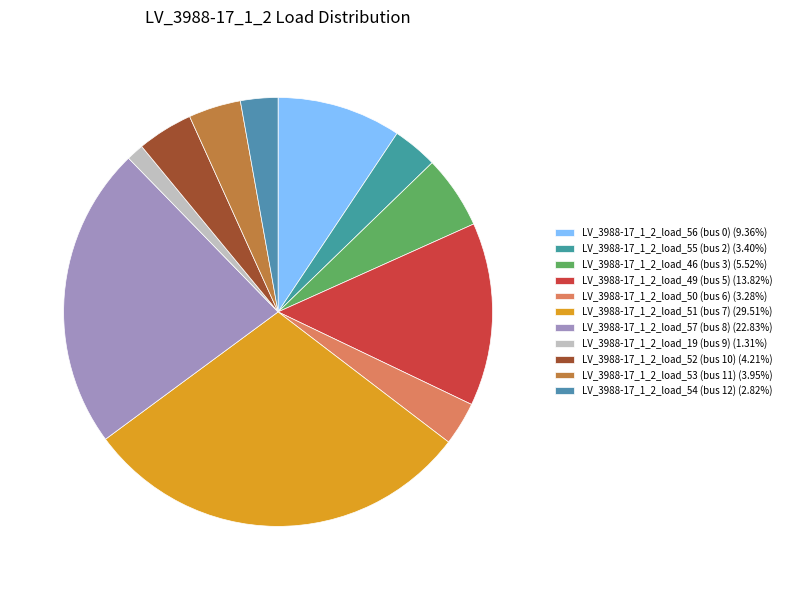

To the nearest percent, what is the difference between the largest and smallest slice percentages?

28%